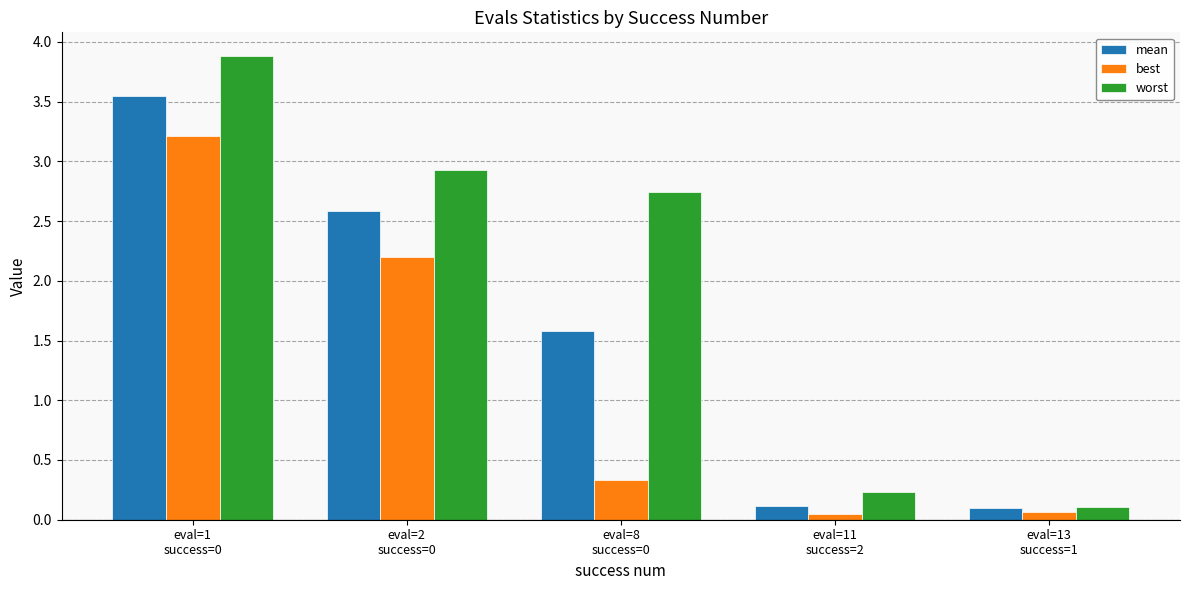

What is the maximum value shown in the chart?

3.9